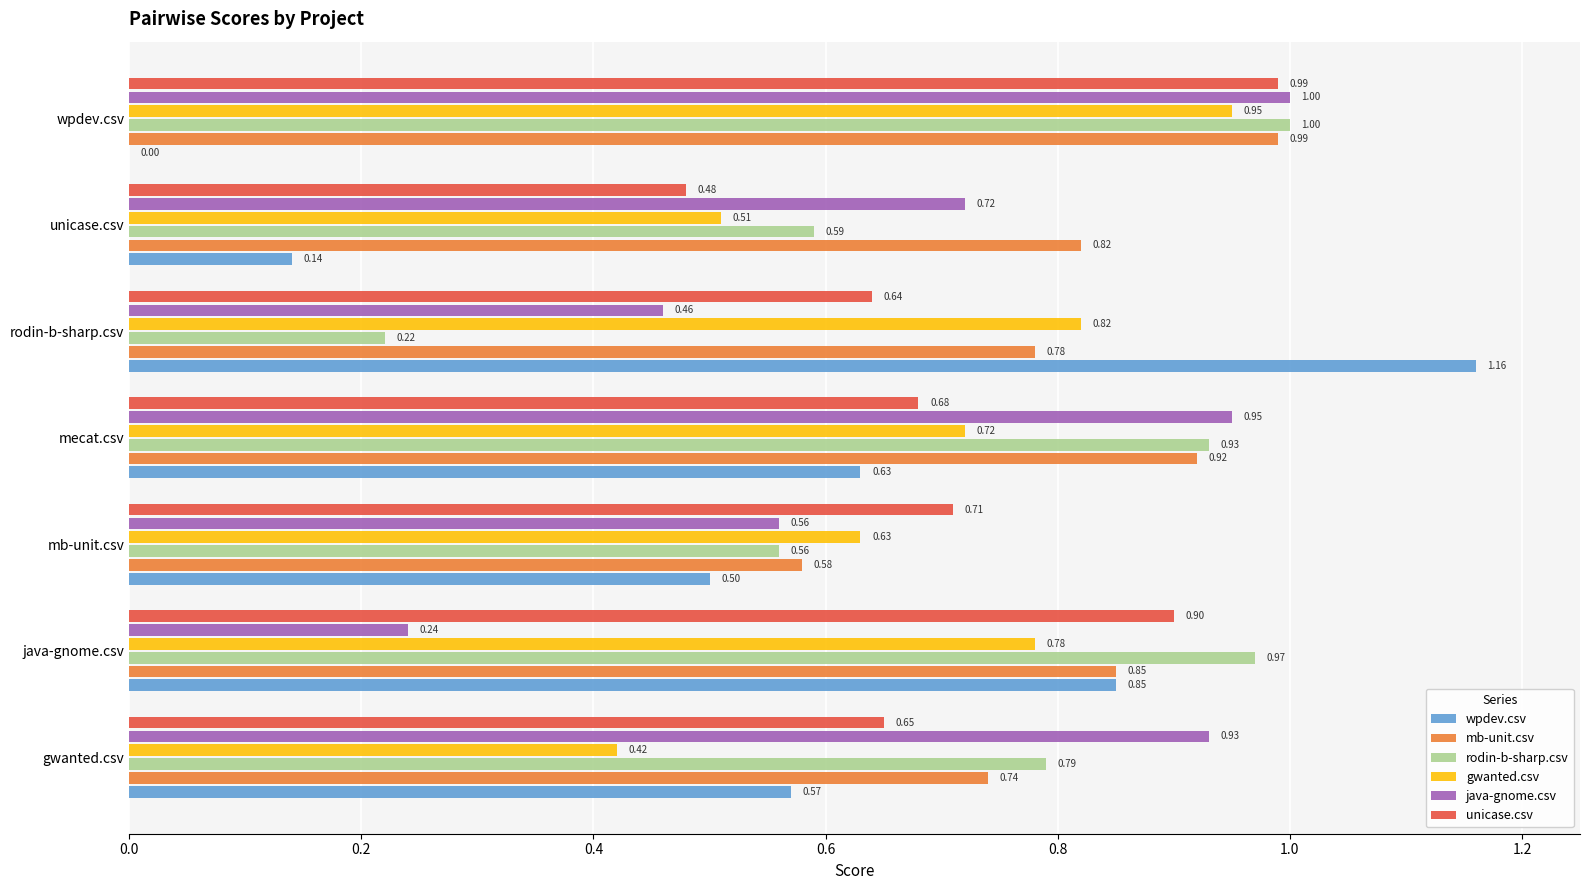

Which series changed the most between mecat.csv and rodin-b-sharp.csv?

rodin-b-sharp.csv